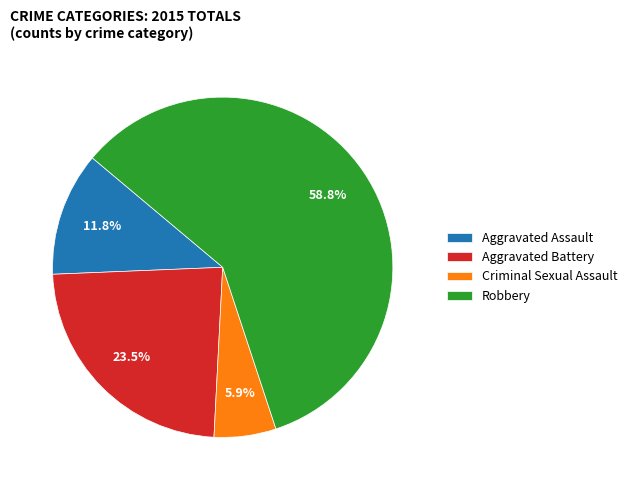

What is the ratio of the value at Aggravated Assault to the value at Criminal Sexual Assault?

2.0